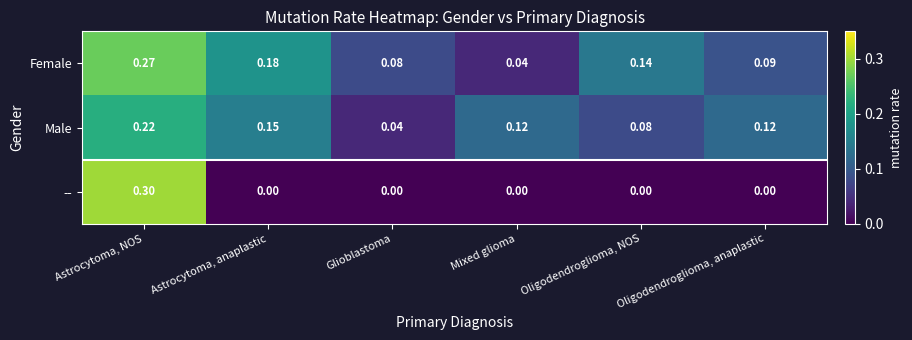

Which series has the widest spread of values?

--